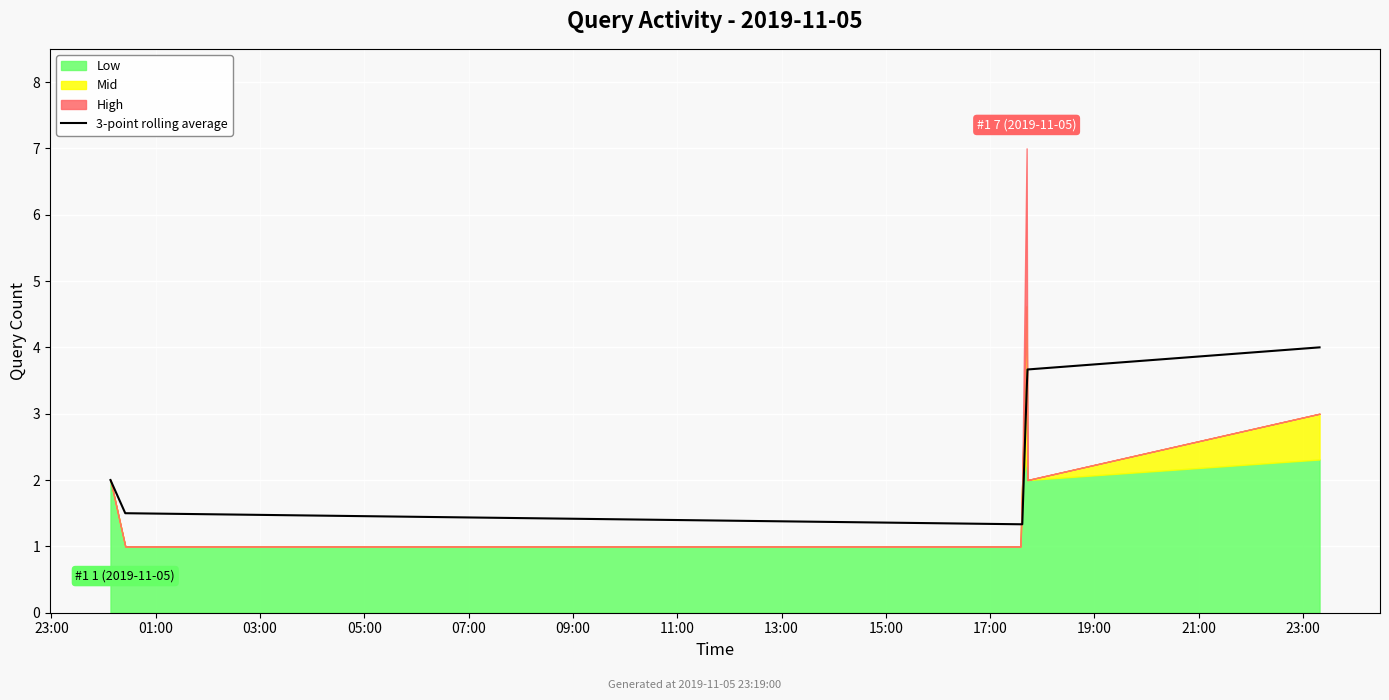

How many data points are less than 2?

3